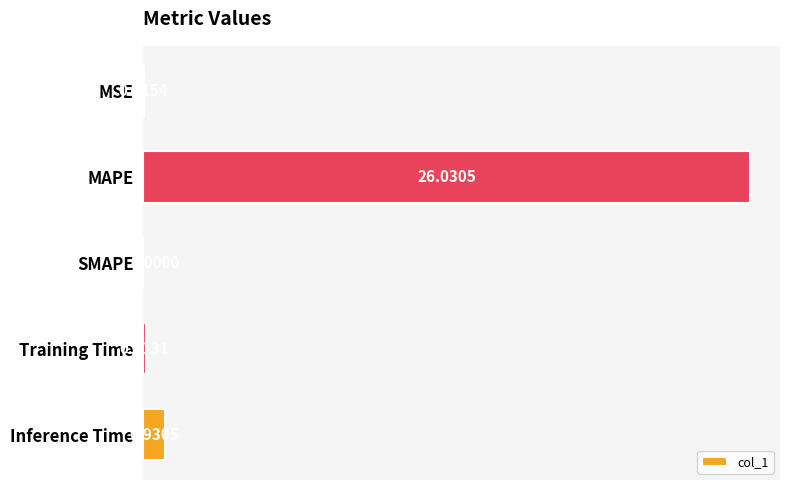

What is the change in value from MSE to Training Time?

+0.1